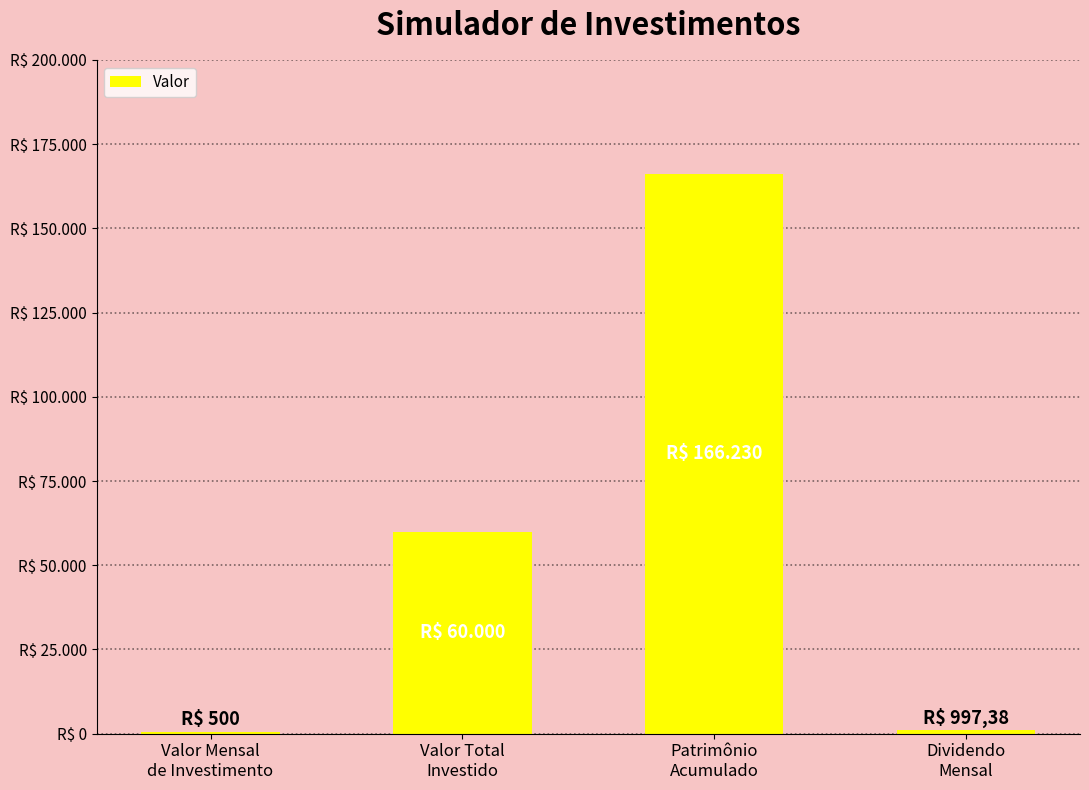

What is the change in value from Valor Mensal
de Investimento to Valor Total
Investido?

+59500.0